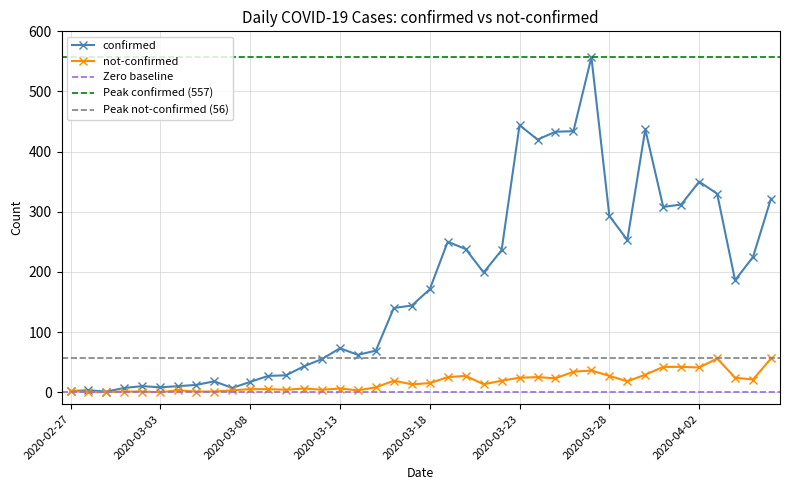

True or false: confirmed has a value of 144 at 2020-03-17.

True